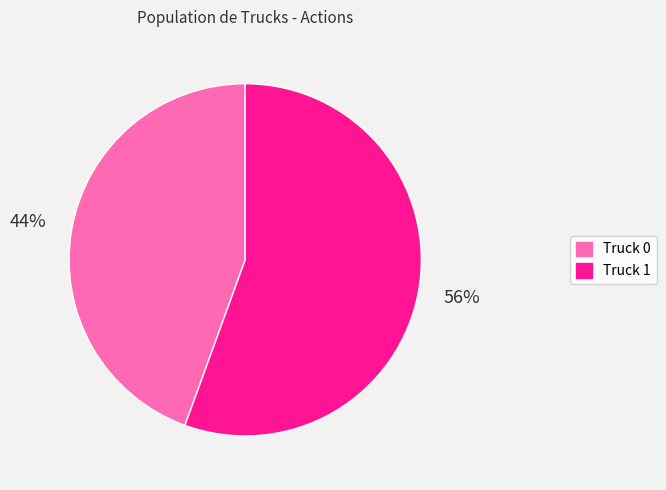

True or false: Truck 1 accounts for 56% of the total.

True